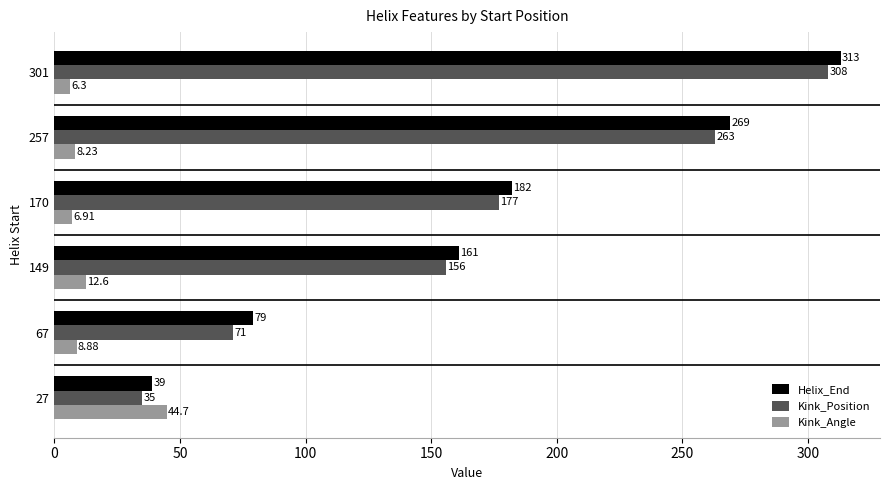

Which label corresponds to the smallest value in the chart?

301